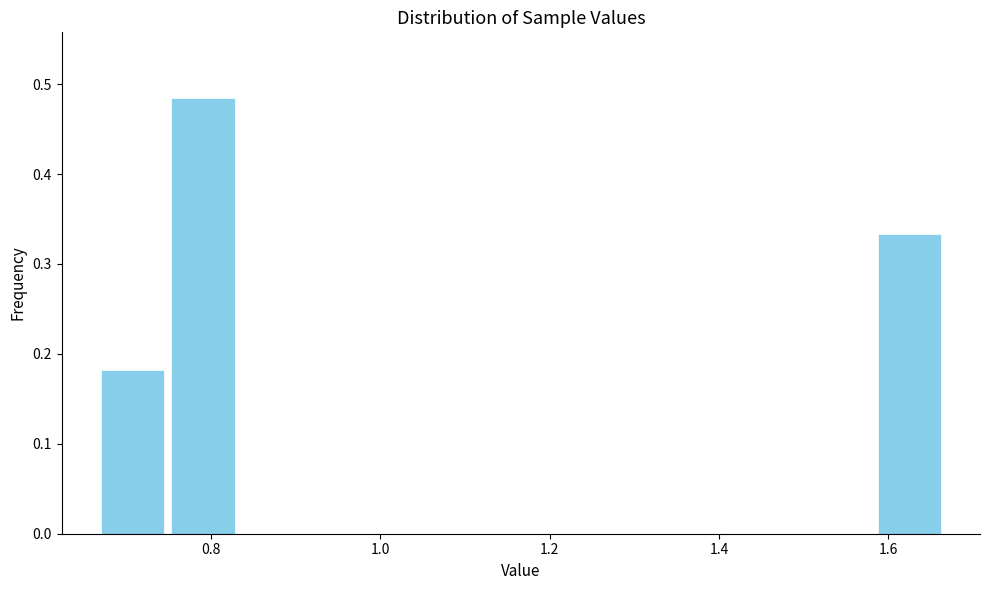

Which range on the x-axis has the tallest bar?

0.74 to 0.84